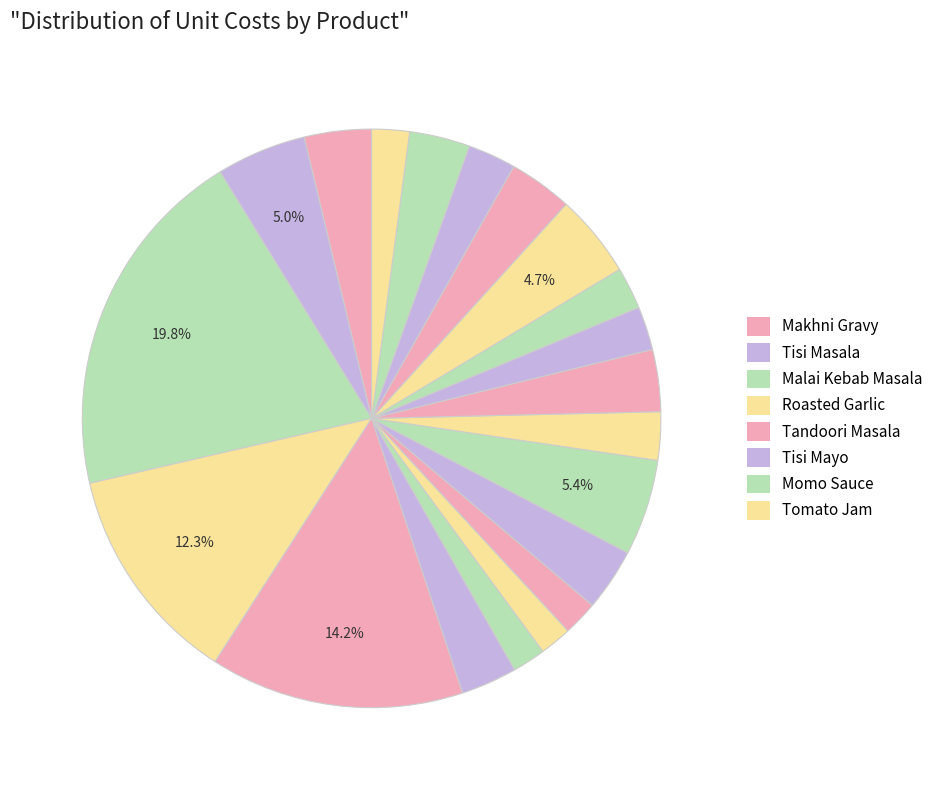

Is there any slice that represents more than half of the pie?

No